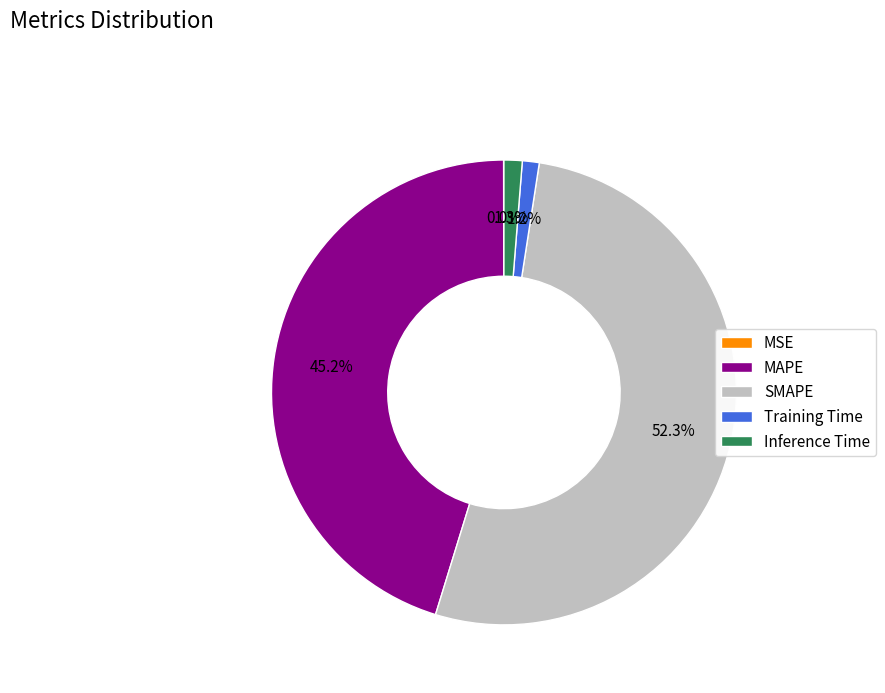

Which slice represents more than half of the pie?

SMAPE